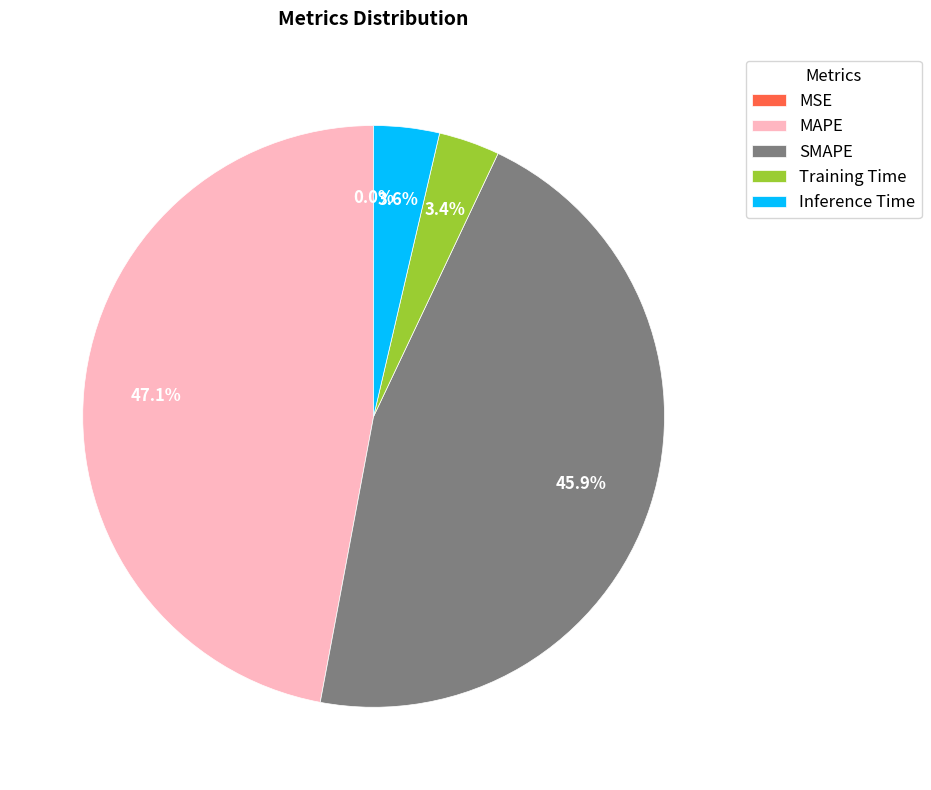

Which category has the biggest portion of the pie?

MAPE